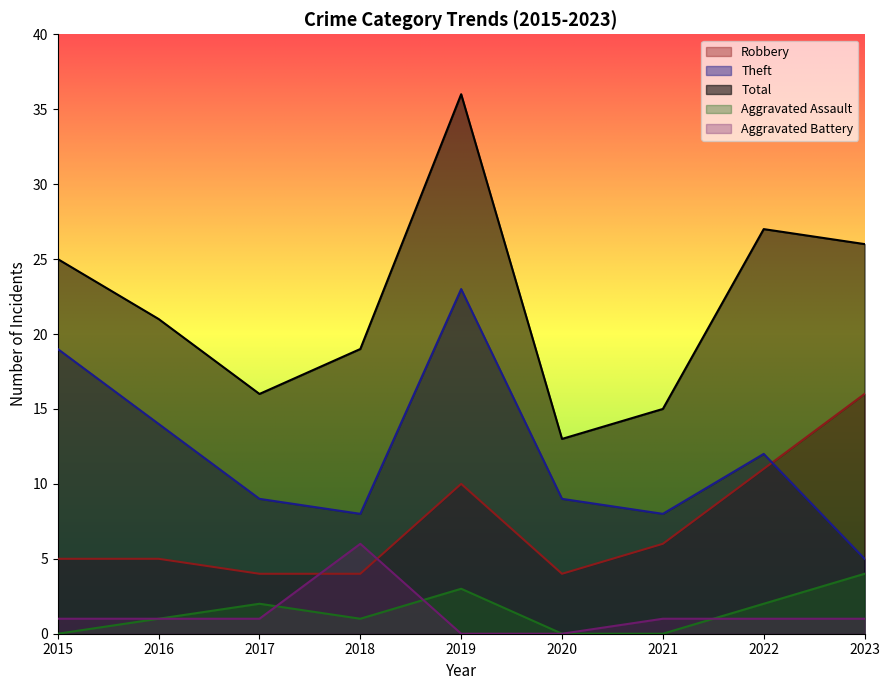

Which series has the widest spread of values?

Total